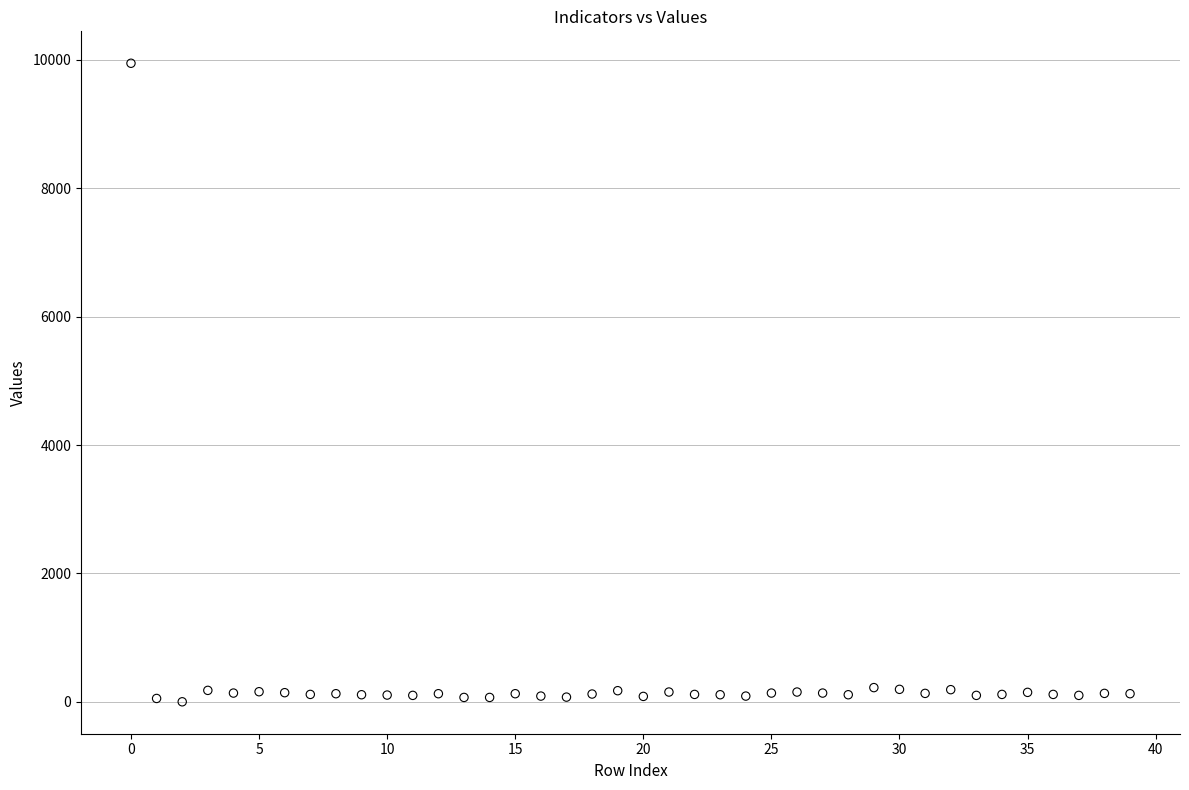

What is the range of Y values (max minus min)?

9947